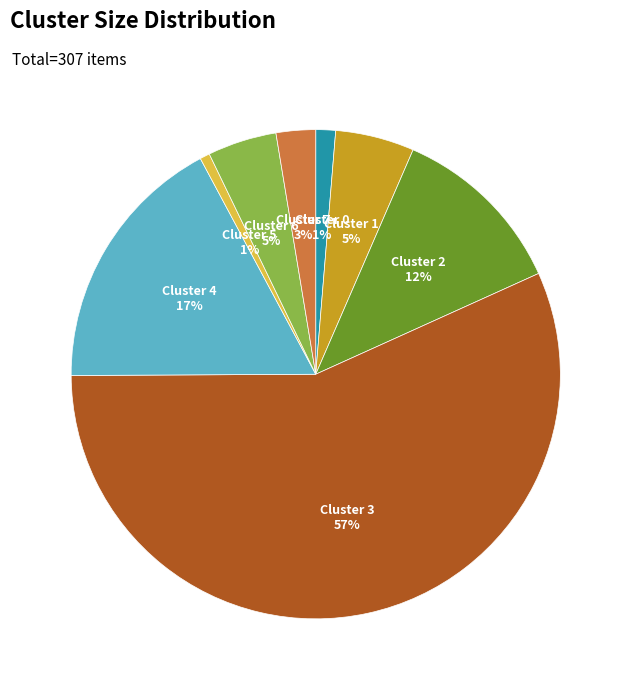

To the nearest percent, what is the average slice percentage?

12%